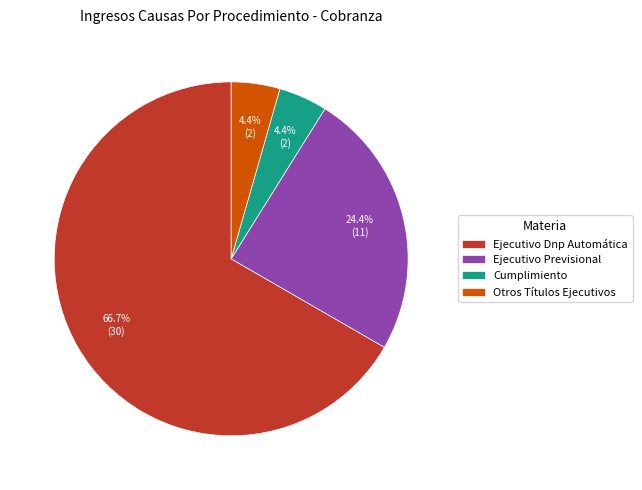

Do Cumplimiento and Otros Títulos Ejecutivos together represent more than half of the pie?

No